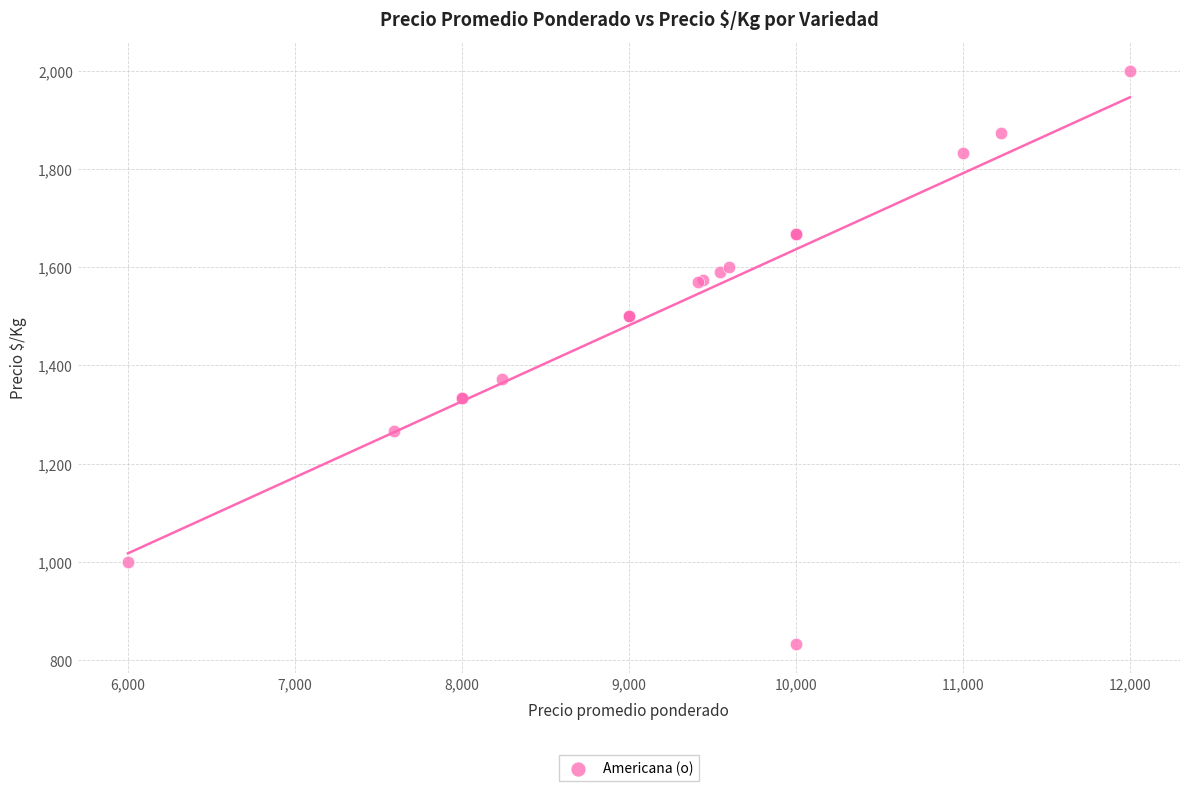

What Y value in the scatter plot is closest to 1416?

1373